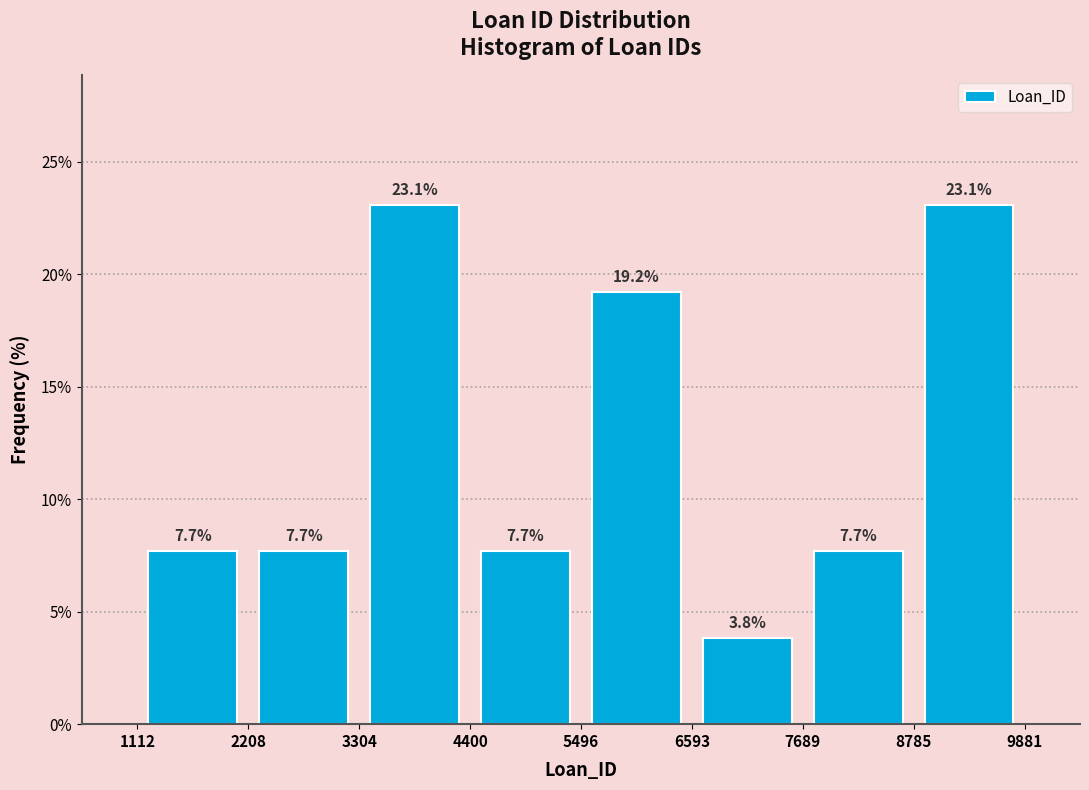

What is the height of the bar covering 1112 to 2208 on the x-axis?

7.7